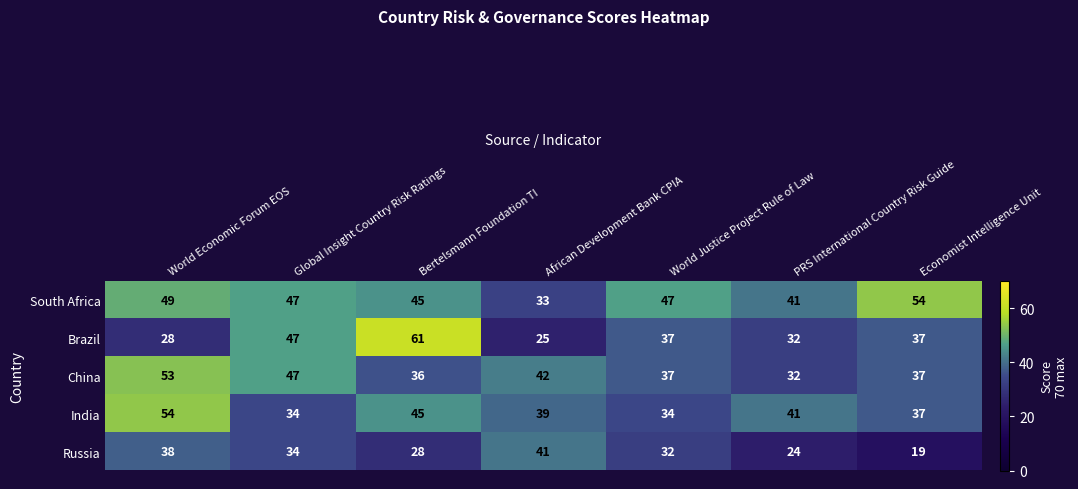

At how many categories does at least one series exceed 20?

7